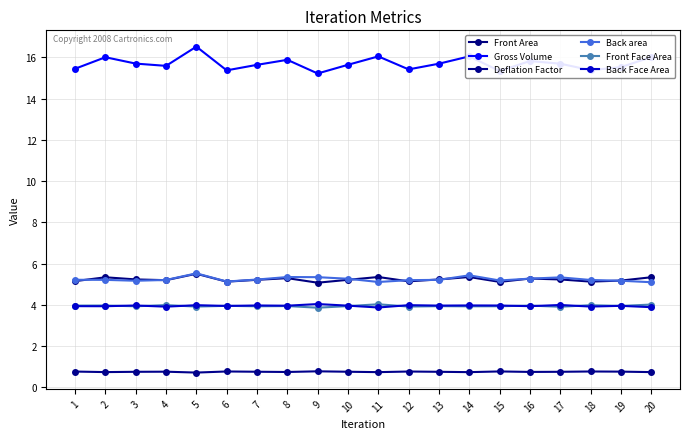

What is the average value of the Deflation Factor series?

0.8